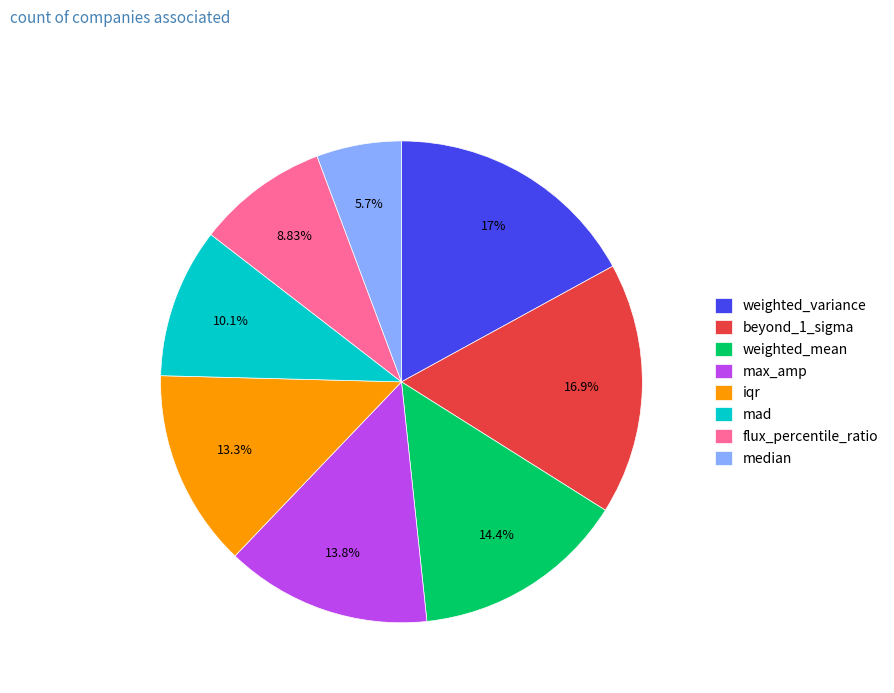

True or false: flux_percentile_ratio accounts for 1% of the total.

False